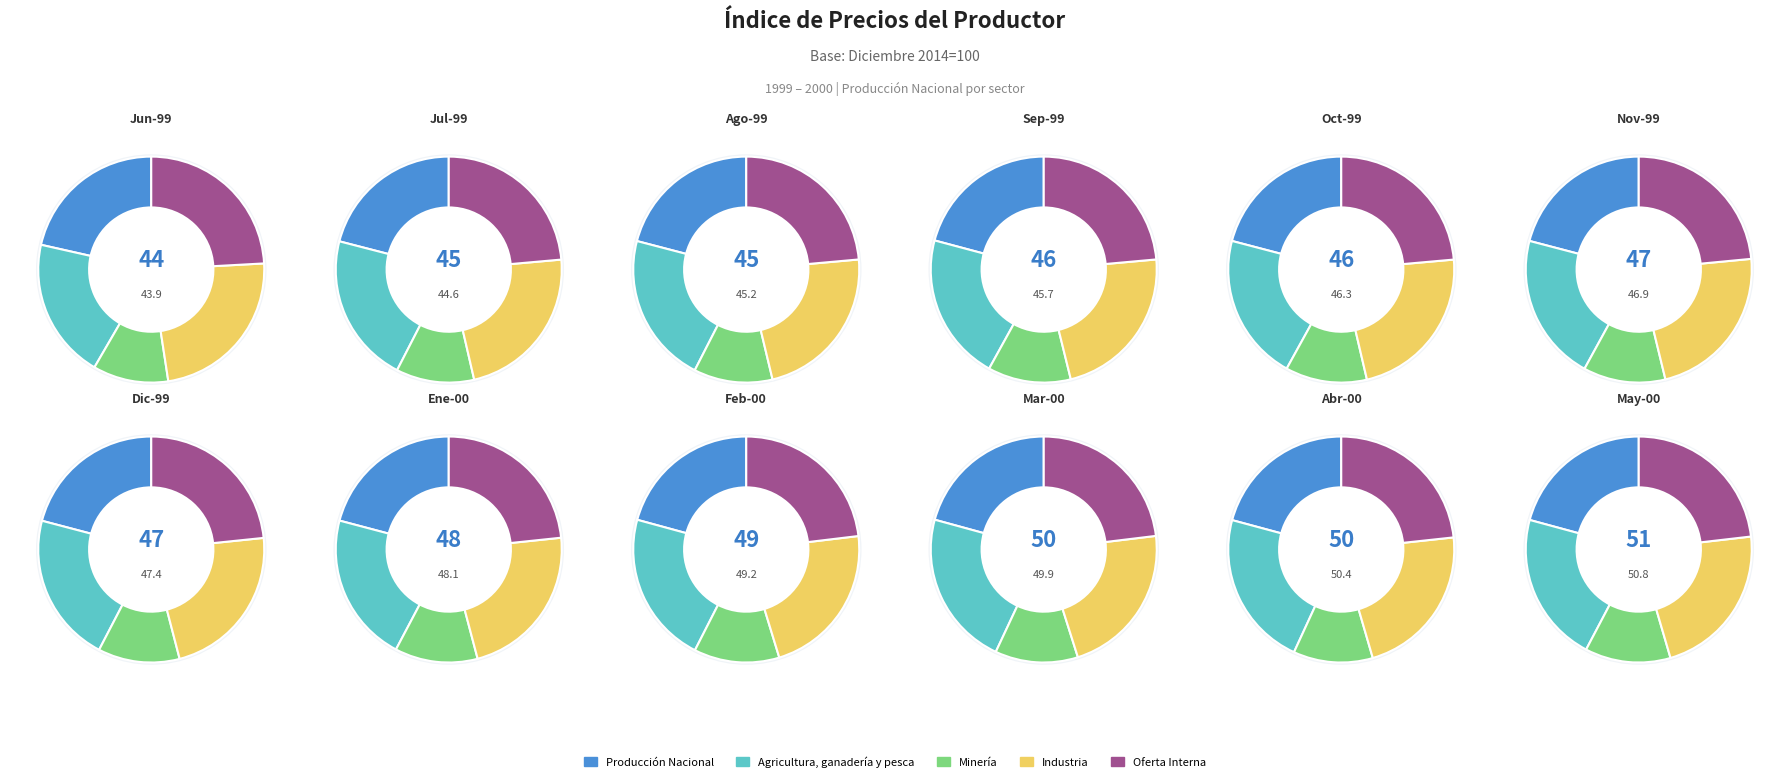

True or false: Febrero accounts for 9% of the total.

True